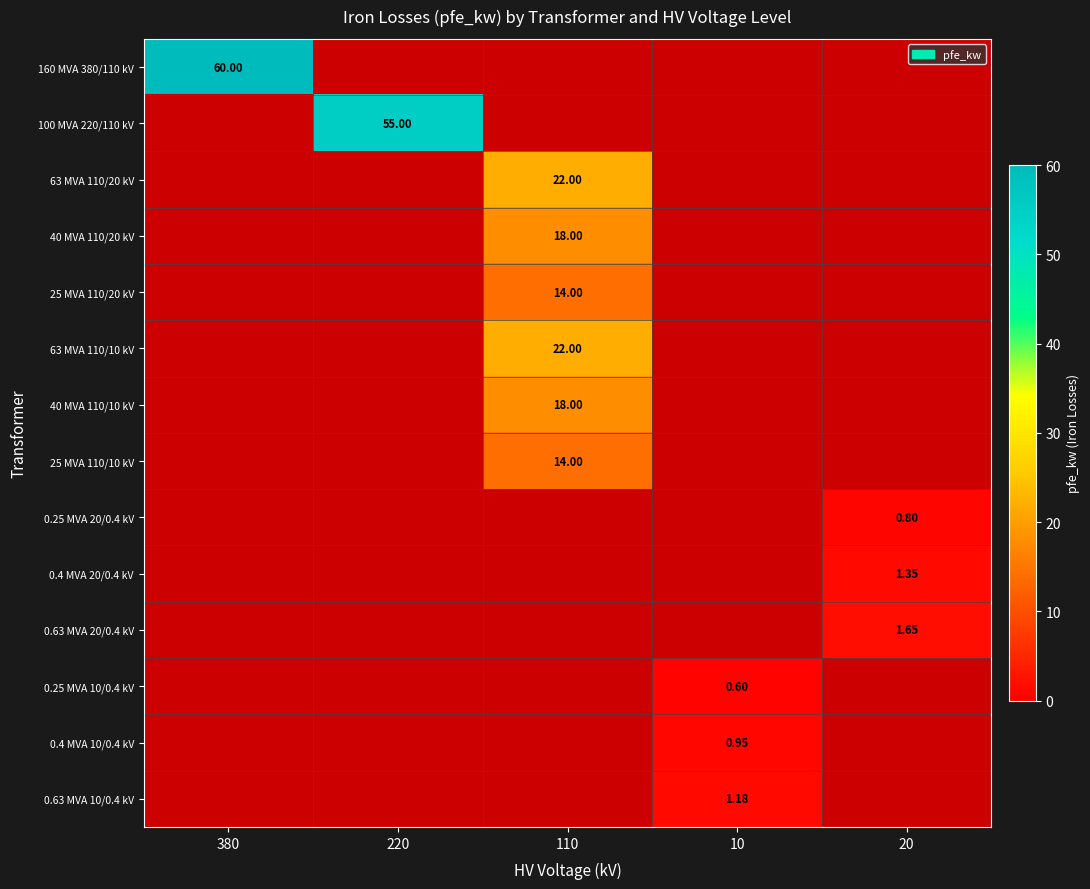

At which label is 0.25 MVA 10/0.4 kV closest to 0?

380